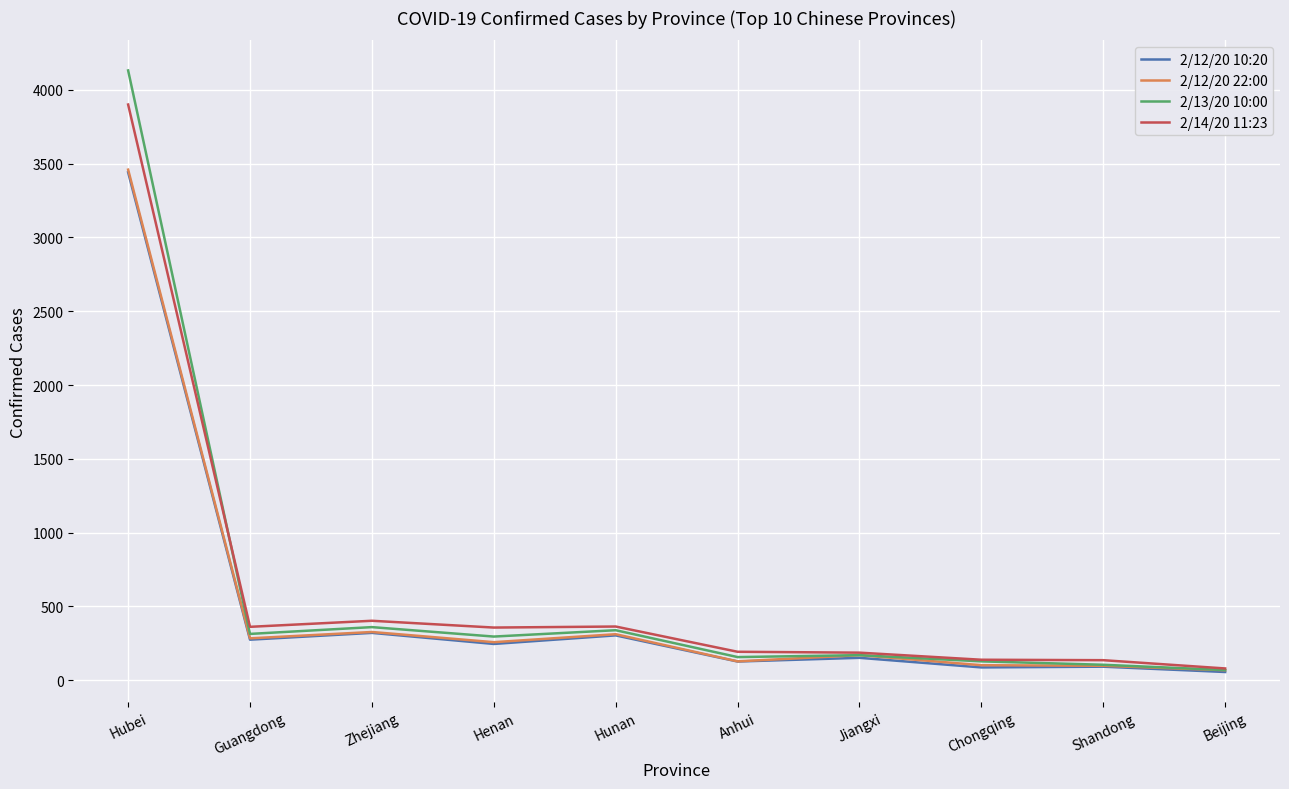

At which category is the sum across all series the highest?

Hubei